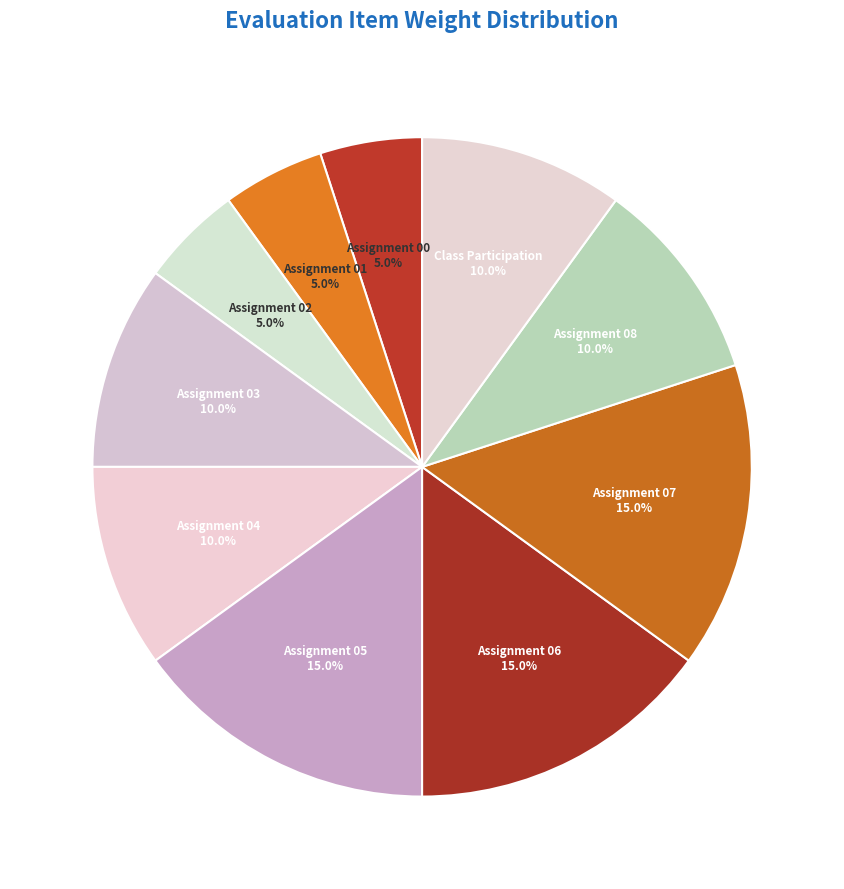

Is Assignment 07 the majority of the pie?

No